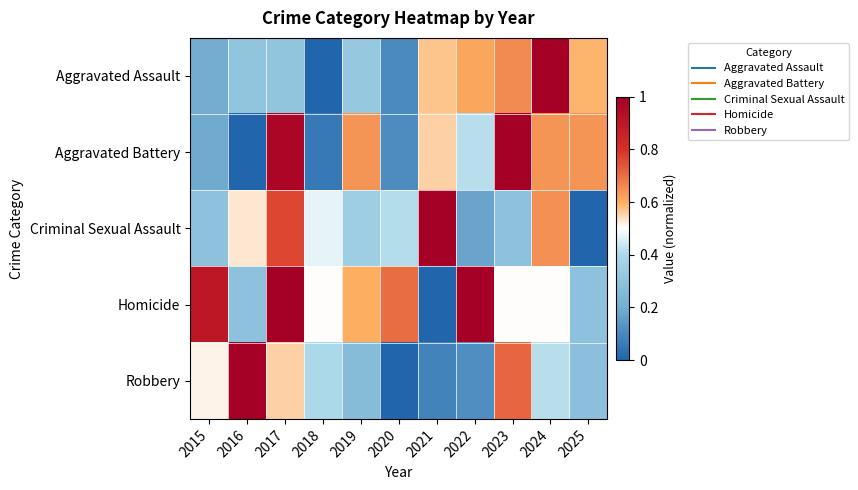

Reading left to right, extract all data points from this chart.

Aggravated Assault: 2015=0.2	2016=0.3	2017=0.3	2018=0.0	2019=0.3	2020=0.1	2021=0.6	2022=0.6	2023=0.7	2024=1.0	2025=0.6
Aggravated Battery: 2015=0.2	2016=0.0	2017=1.0	2018=0.1	2019=0.6	2020=0.1	2021=0.6	2022=0.4	2023=1.0	2024=0.6	2025=0.6
Criminal Sexual Assault: 2015=0.3	2016=0.5	2017=0.8	2018=0.5	2019=0.4	2020=0.4	2021=1.0	2022=0.2	2023=0.3	2024=0.6	2025=0.0
Homicide: 2015=0.9	2016=0.3	2017=1.0	2018=0.5	2019=0.6	2020=0.7	2021=0.0	2022=1.0	2023=0.5	2024=0.5	2025=0.3
Robbery: 2015=0.5	2016=1.0	2017=0.6	2018=0.4	2019=0.3	2020=0.0	2021=0.1	2022=0.1	2023=0.7	2024=0.4	2025=0.3